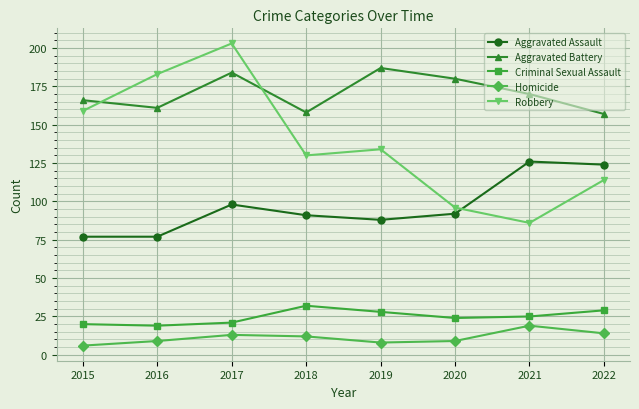

Which series has the largest range (max minus min)?

Robbery